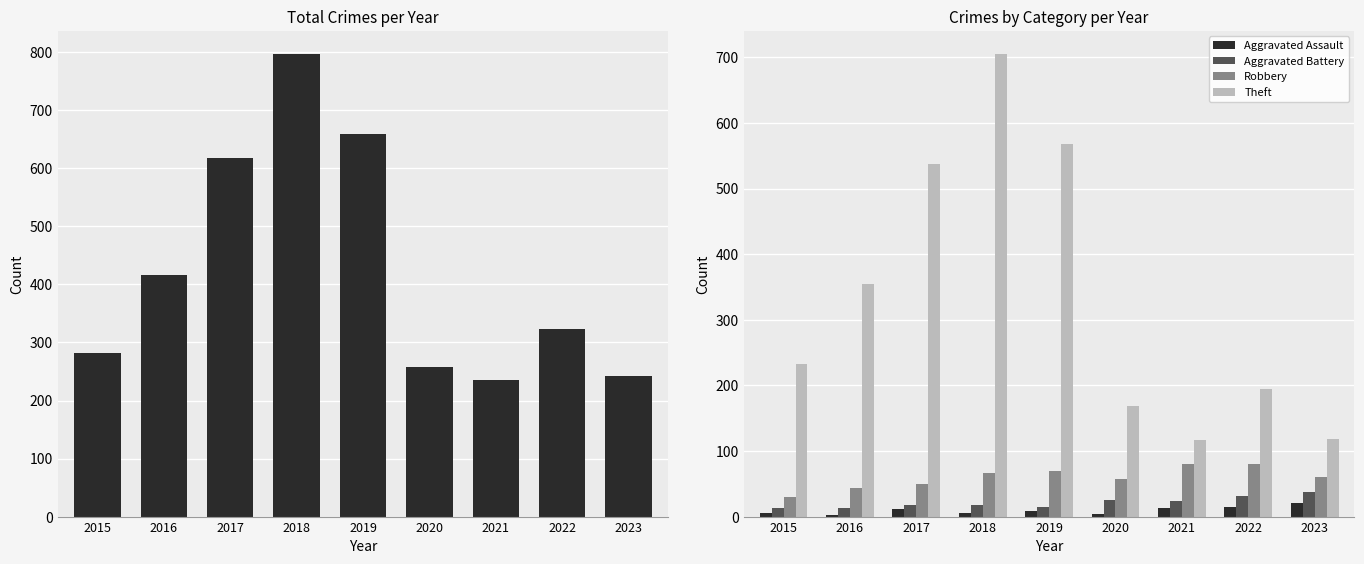

The Aggravated Assault series shows 3 at 2015. True or false?

False